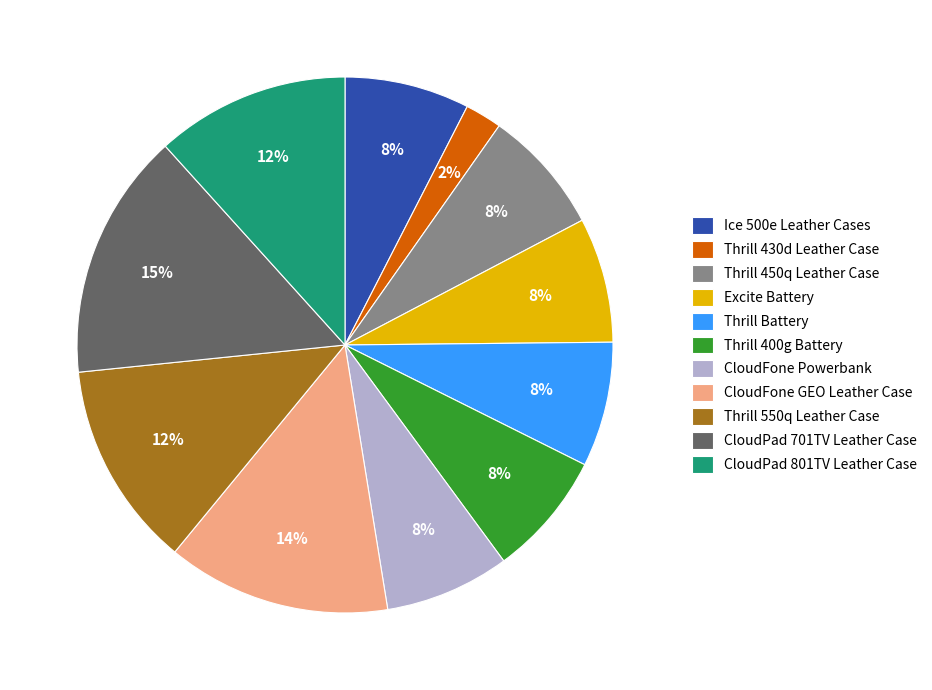

Is there any slice that represents more than half of the pie?

No